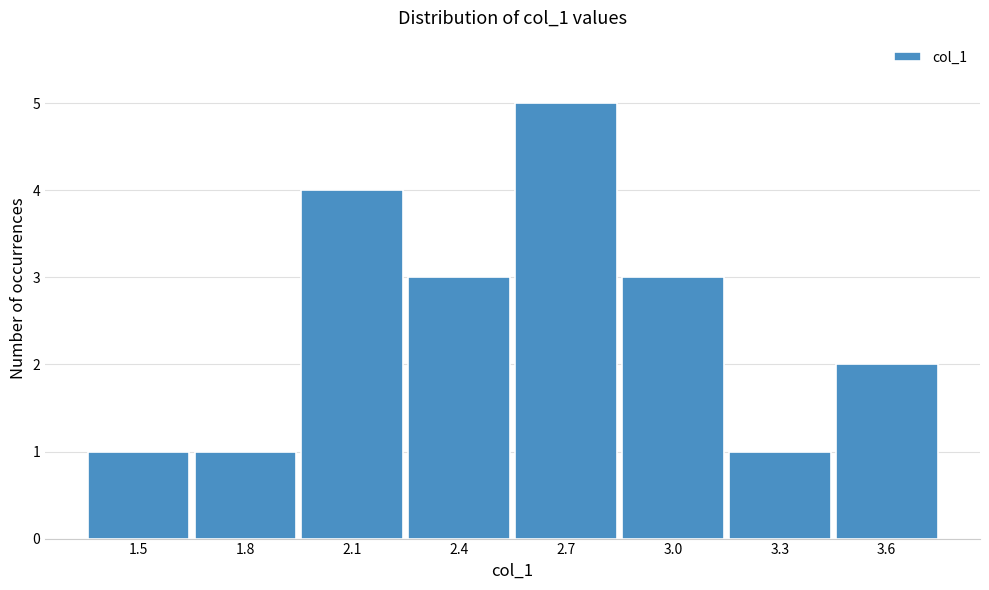

Reading left to right, what are all the values shown in this chart?

1.5=1	1.8=1	2.1=4	2.4=3	2.7=5	3.0=3	3.3=1	3.6=2